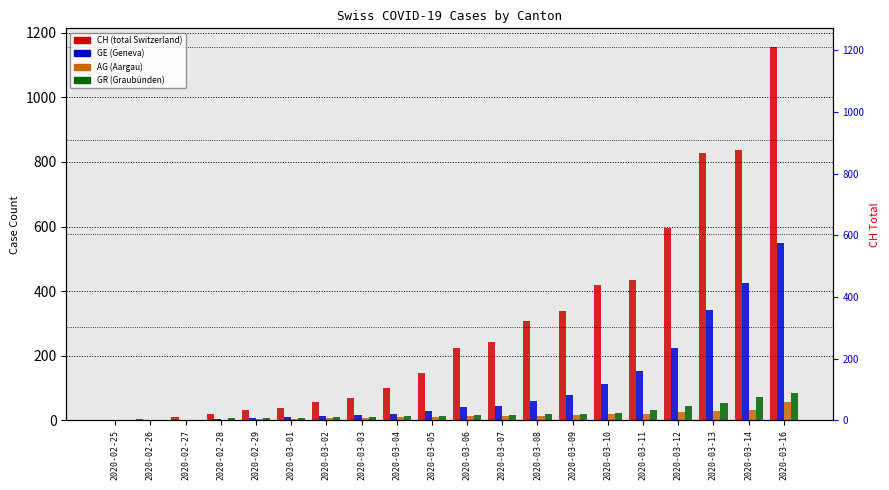

Which series changed the most between 2020-03-10 and 2020-03-12?

CH